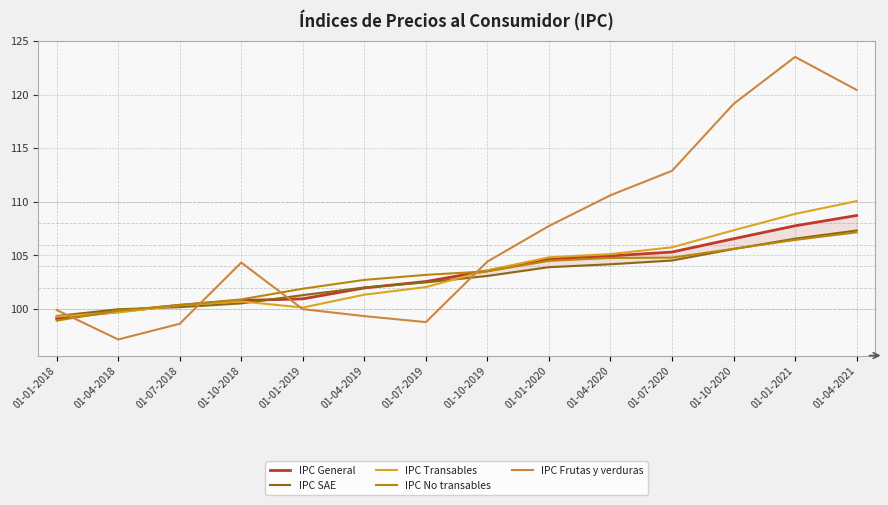

True or false: IPC No transables has a value of 106.4 at 01-01-2021.

True